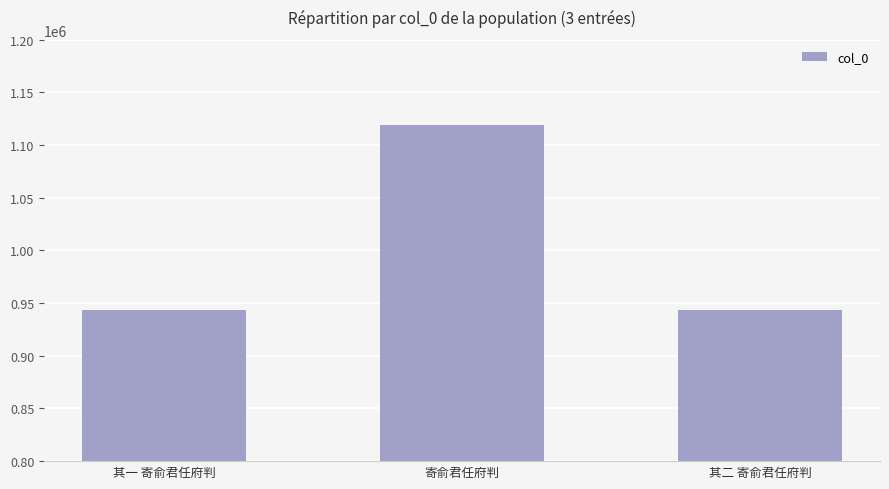

Count the number of categories in the chart.

3